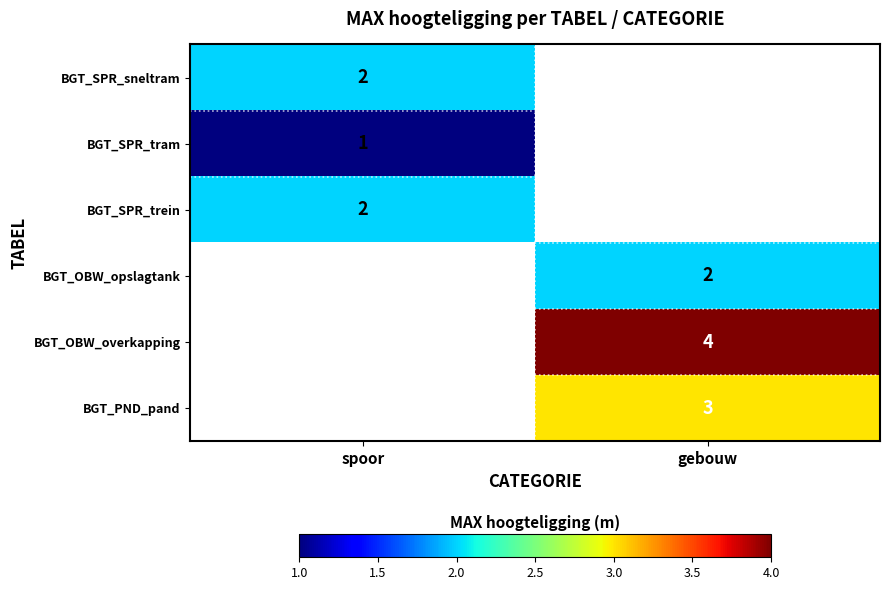

True or false: BGT_PND_pand has a value of 2 at gebouw.

False